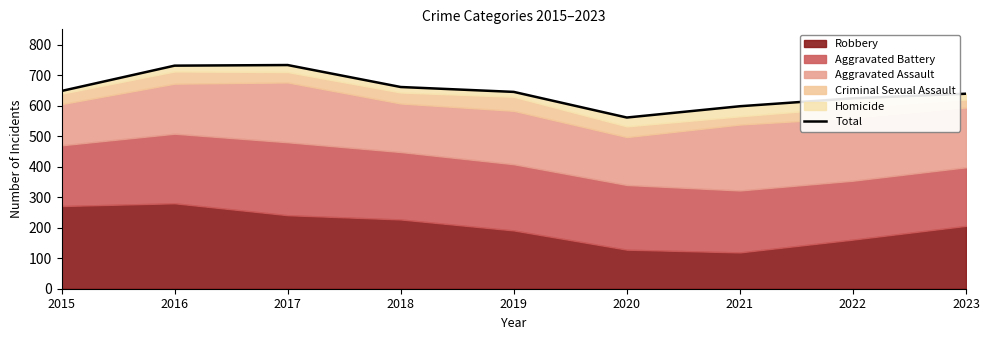

At which category does the data reach its first local valley?

2020